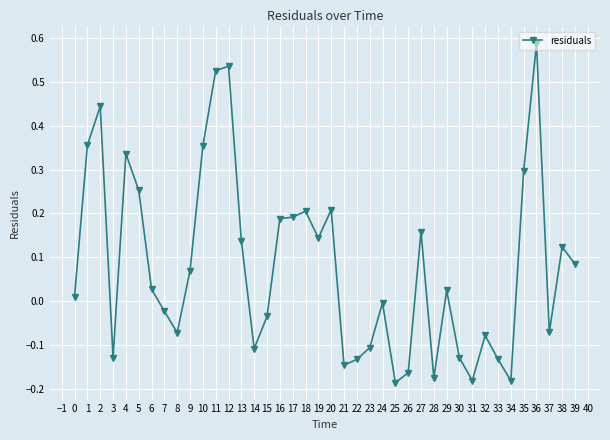

What is the sum of all values?

3.2